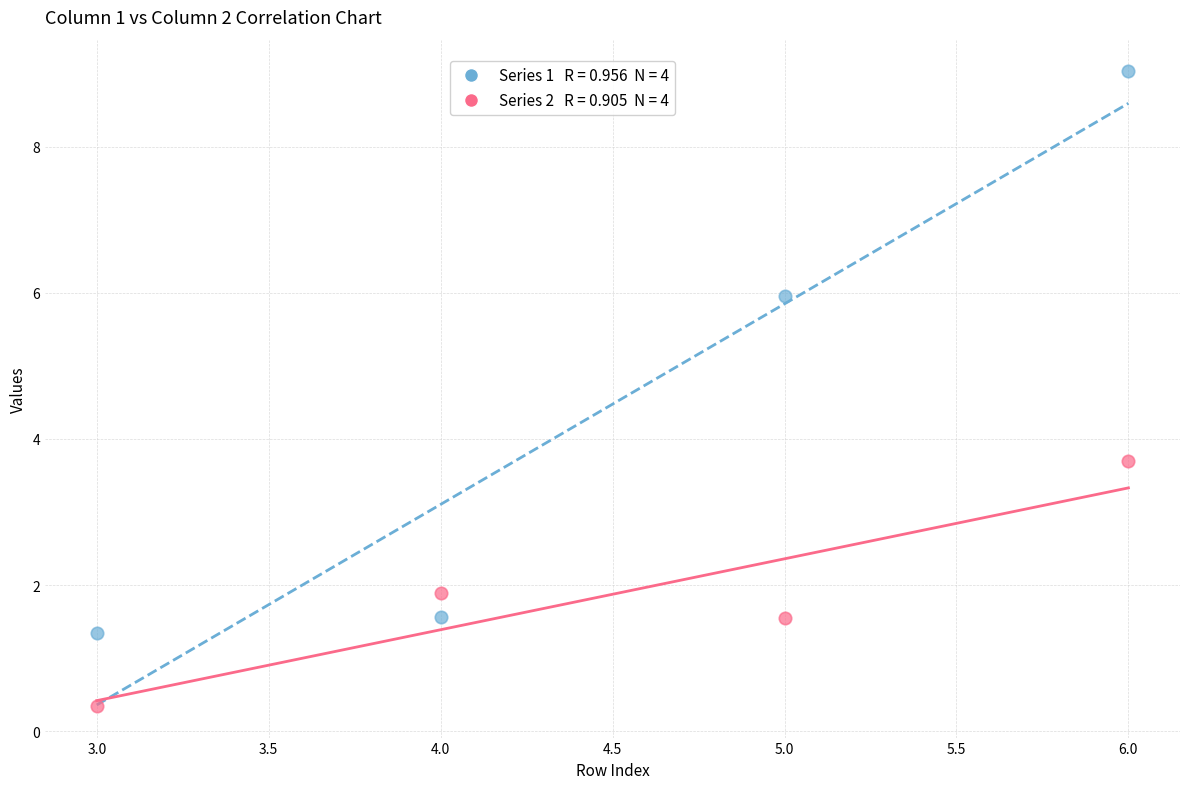

Across all data points, what is the range of Y values (max minus min)?

8.7